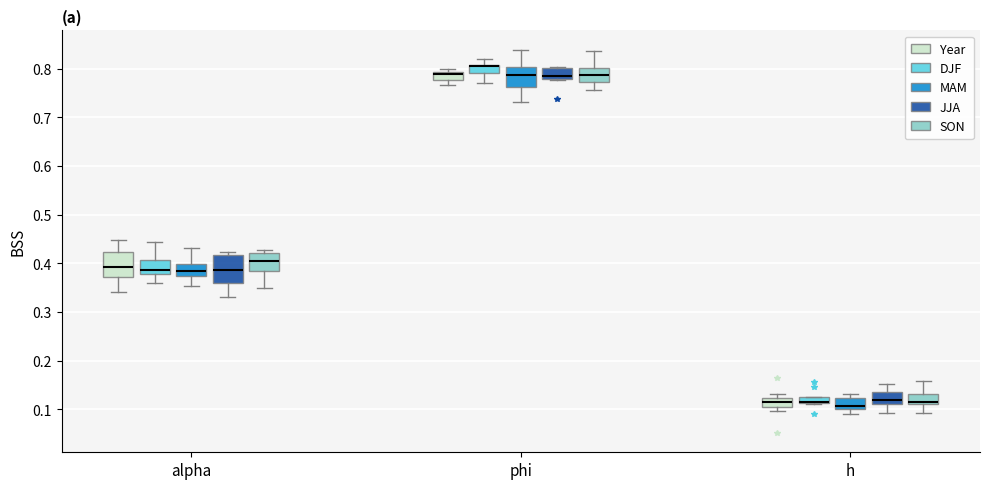

Where does the median line of the box for alpha (MAM) sit on the y-axis? The values are not printed on the chart, so give them approximately, as read against the axis.

0.38